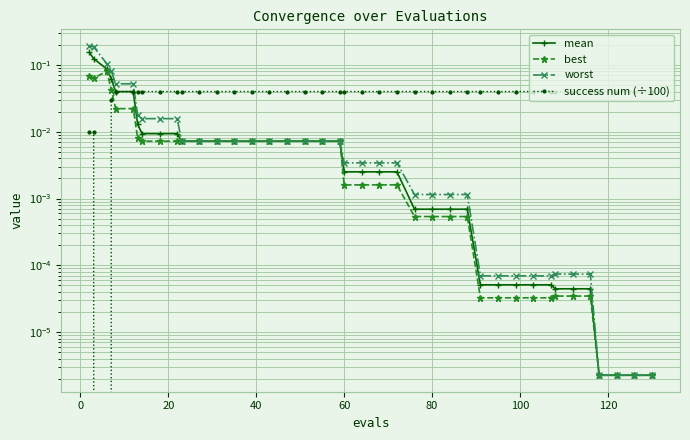

Reading left to right, transcribe all the data shown in this chart.

mean: 0.2	0.1	0.1	0.1	0.0	0.0	0.0	0.0	0.0	0.0	0.0	0.0	0.0	0.0	0.0	0.0	0.0	0.0	0.0	0.0	0.0	0.0	0.0	0.0	0.0	0.0	0.0	0.0	0.0	0.0	0.0	0.0	0.0	0.0	0.0	0.0	0.0	0.0	0.0	0.0
best: 0.1	0.1	0.1	0.0	0.0	0.0	0.0	0.0	0.0	0.0	0.0	0.0	0.0	0.0	0.0	0.0	0.0	0.0	0.0	0.0	0.0	0.0	0.0	0.0	0.0	0.0	0.0	0.0	0.0	0.0	0.0	0.0	0.0	0.0	0.0	0.0	0.0	0.0	0.0	0.0
worst: 0.2	0.2	0.1	0.1	0.1	0.1	0.0	0.0	0.0	0.0	0.0	0.0	0.0	0.0	0.0	0.0	0.0	0.0	0.0	0.0	0.0	0.0	0.0	0.0	0.0	0.0	0.0	0.0	0.0	0.0	0.0	0.0	0.0	0.0	0.0	0.0	0.0	0.0	0.0	0.0
success num (÷100): 0.0	0.0	0.0	0.0	0.0	0.0	0.0	0.0	0.0	0.0	0.0	0.0	0.0	0.0	0.0	0.0	0.0	0.0	0.0	0.0	0.0	0.0	0.0	0.0	0.0	0.0	0.0	0.0	0.0	0.0	0.0	0.0	0.0	0.0	0.0	0.0	0.0	0.0	0.0	0.0